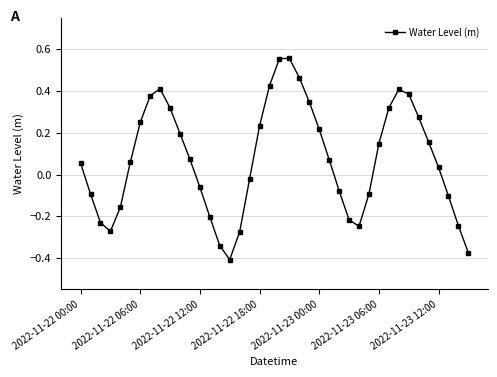

What is the difference between the maximum and second lowest values?

0.9